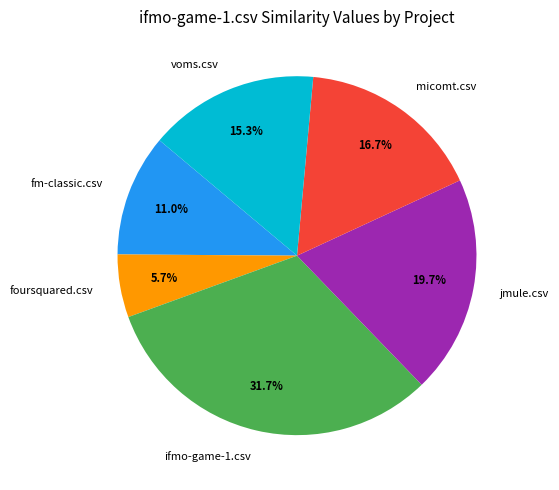

Count the number of slices in the pie.

6